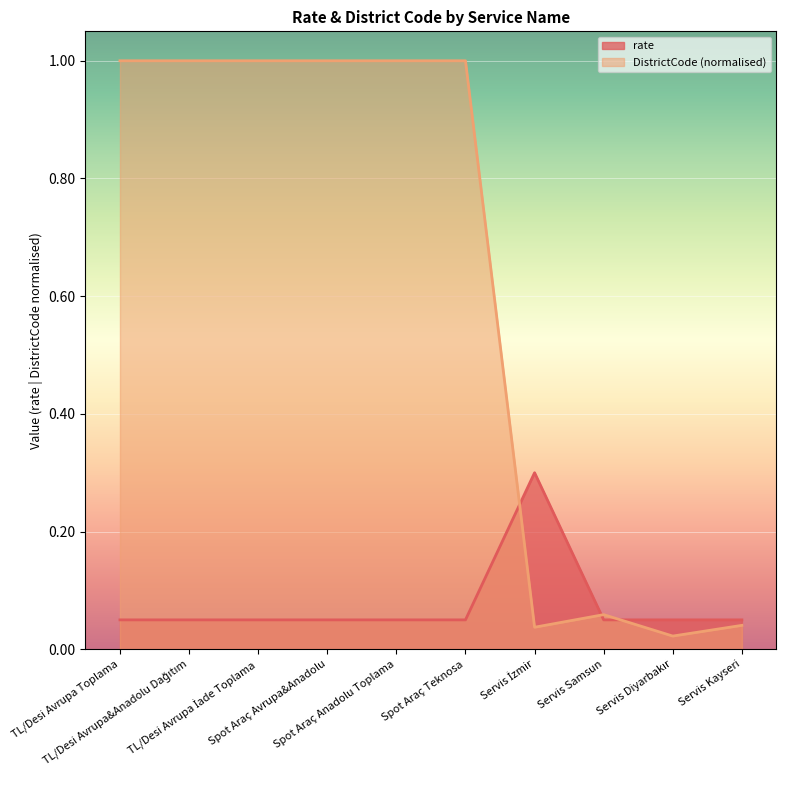

Where do DistrictCode and rate first cross each other?

Spot Araç Teknosa and Servis İzmir